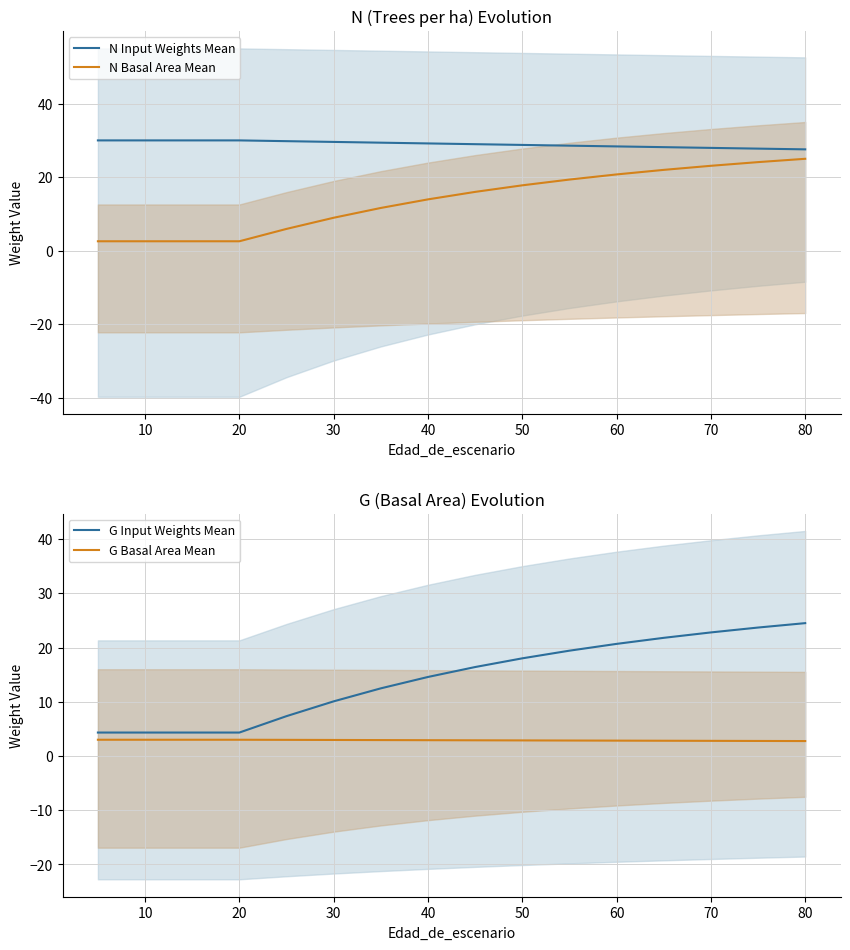

What is the average value of the G Basal Area Mean series?

2.9